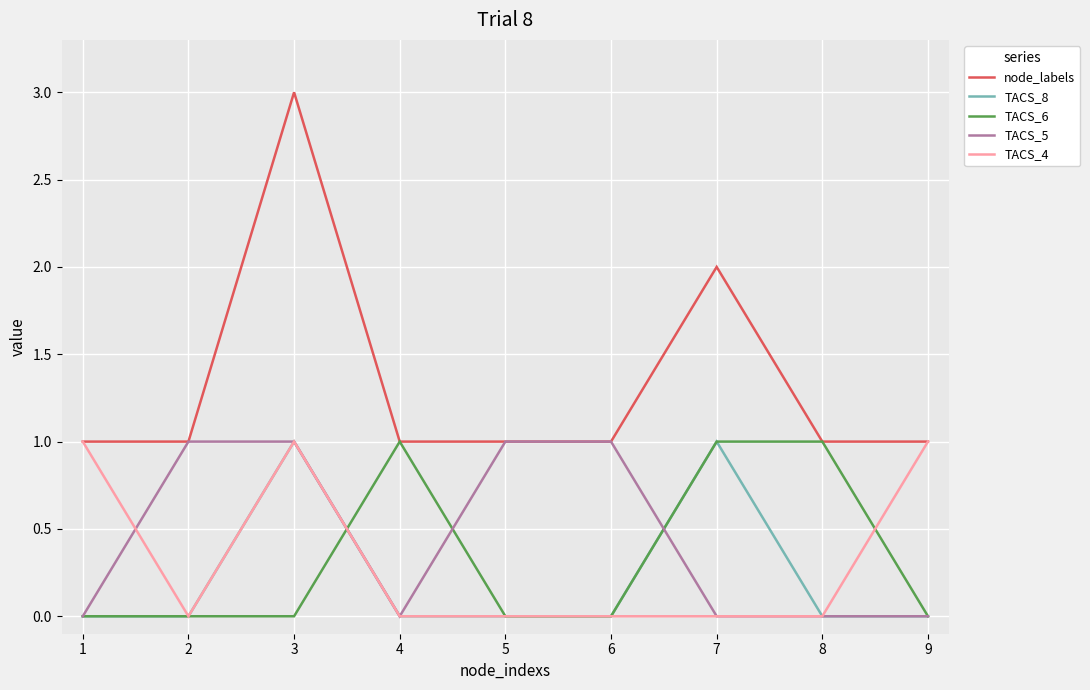

Reading left to right, extract all data points from this chart.

node_labels: 1=1	2=1	3=3	4=1	5=1	6=1	7=2	8=1	9=1
TACS_8: 1=0	2=0	3=1	4=0	5=0	6=0	7=1	8=0	9=0
TACS_6: 1=0	2=0	3=0	4=1	5=0	6=0	7=1	8=1	9=0
TACS_5: 1=0	2=1	3=1	4=0	5=1	6=1	7=0	8=0	9=0
TACS_4: 1=1	2=0	3=1	4=0	5=0	6=0	7=0	8=0	9=1